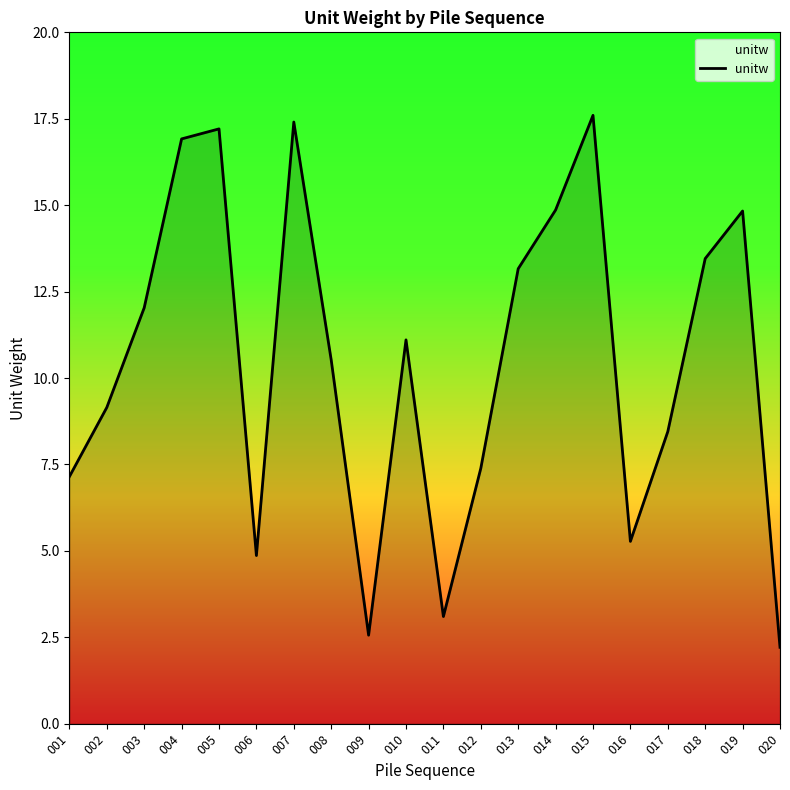

Count the number of values greater than 11.

10